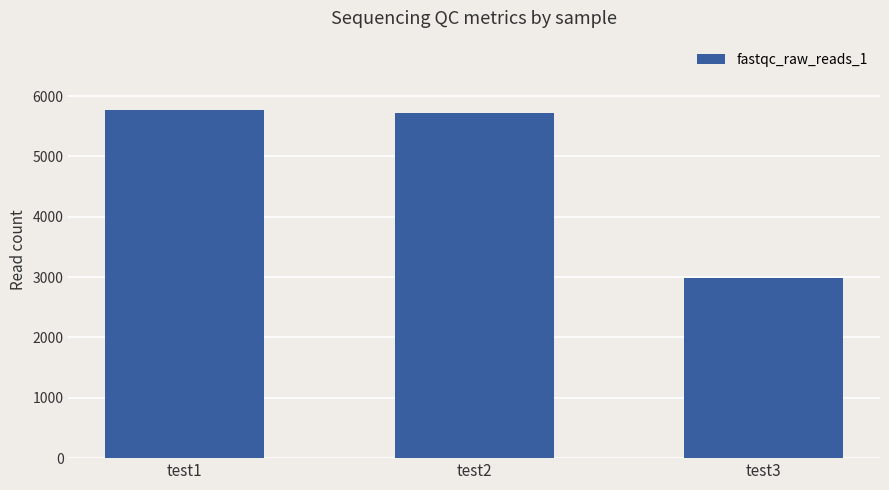

How many distinct data groups are displayed?

1